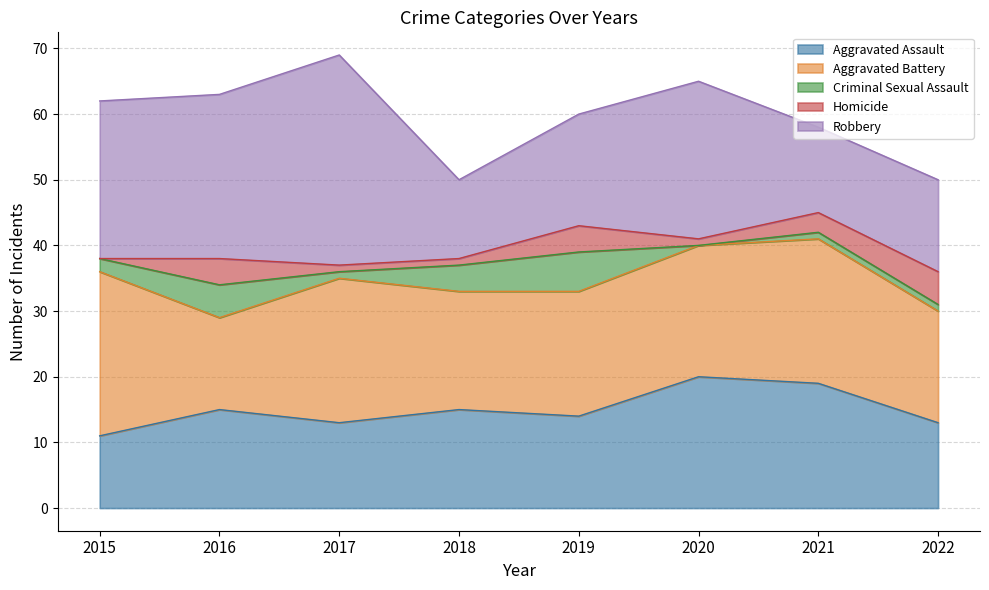

The Homicide series shows 3 at 2021. True or false?

True